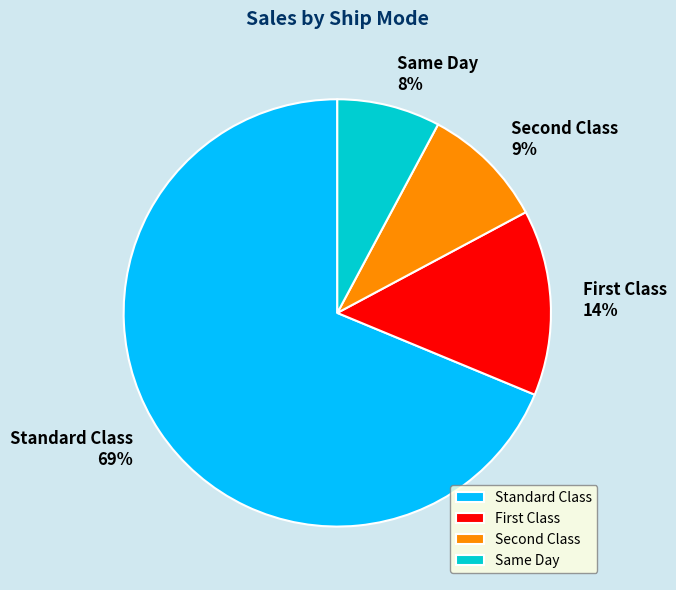

How many slices are in this pie chart?

4